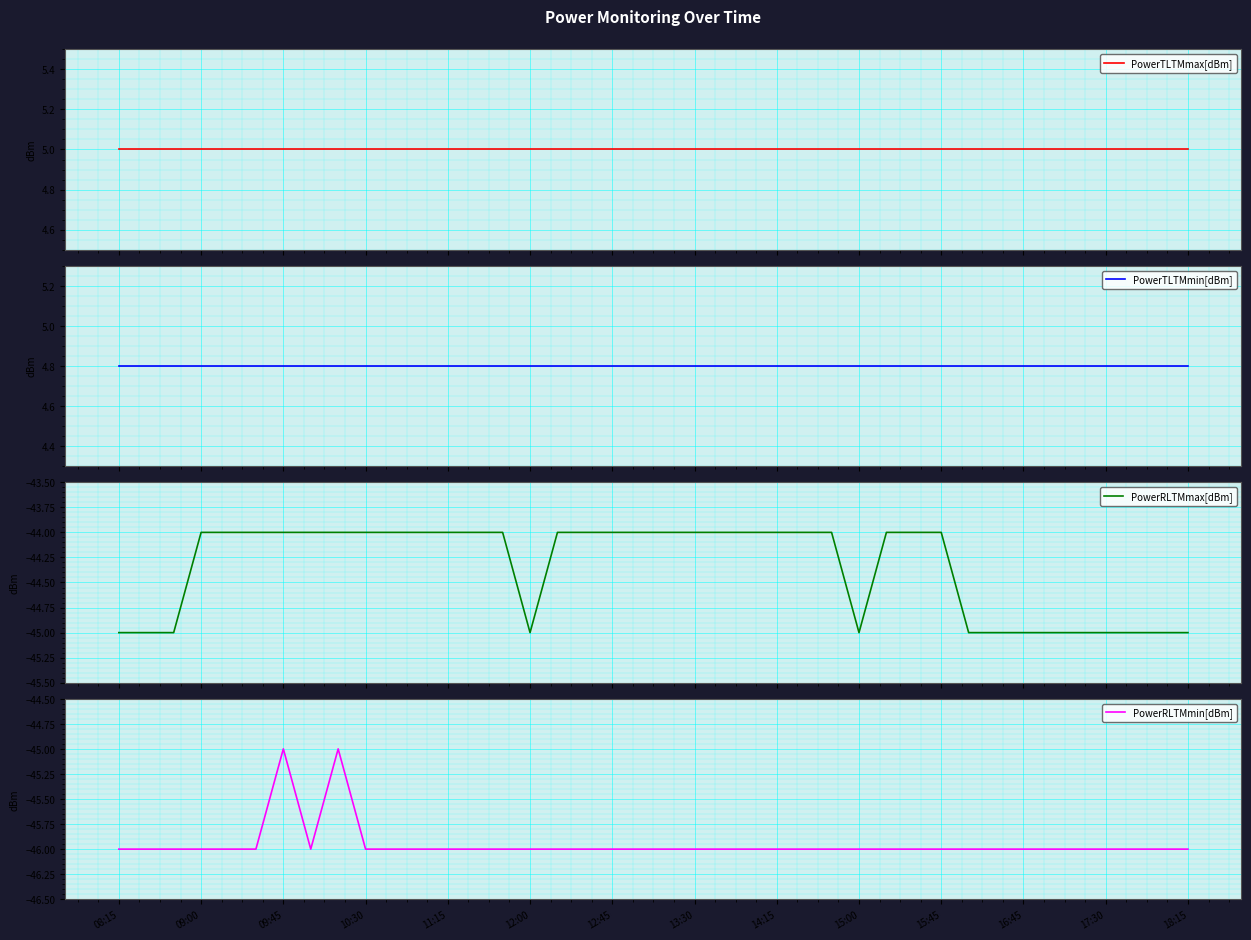

Which series has the largest total across all categories?

PowerTLTMmax[dBm]